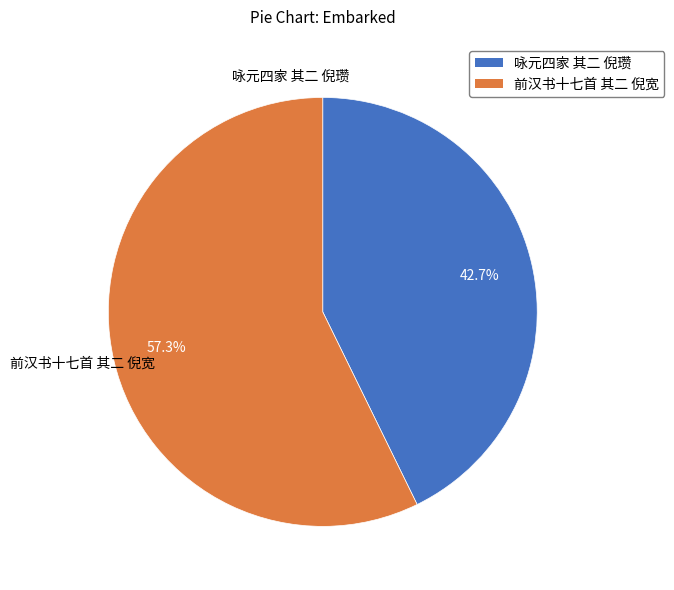

Which category has the biggest portion of the pie?

前汉书十七首 其二 倪宽